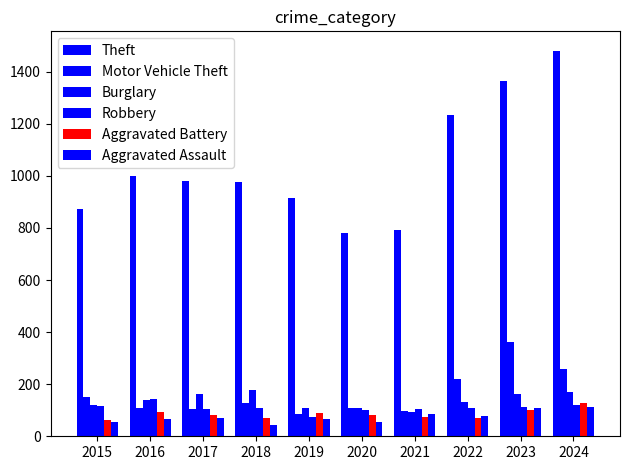

Are the bars horizontal?

No